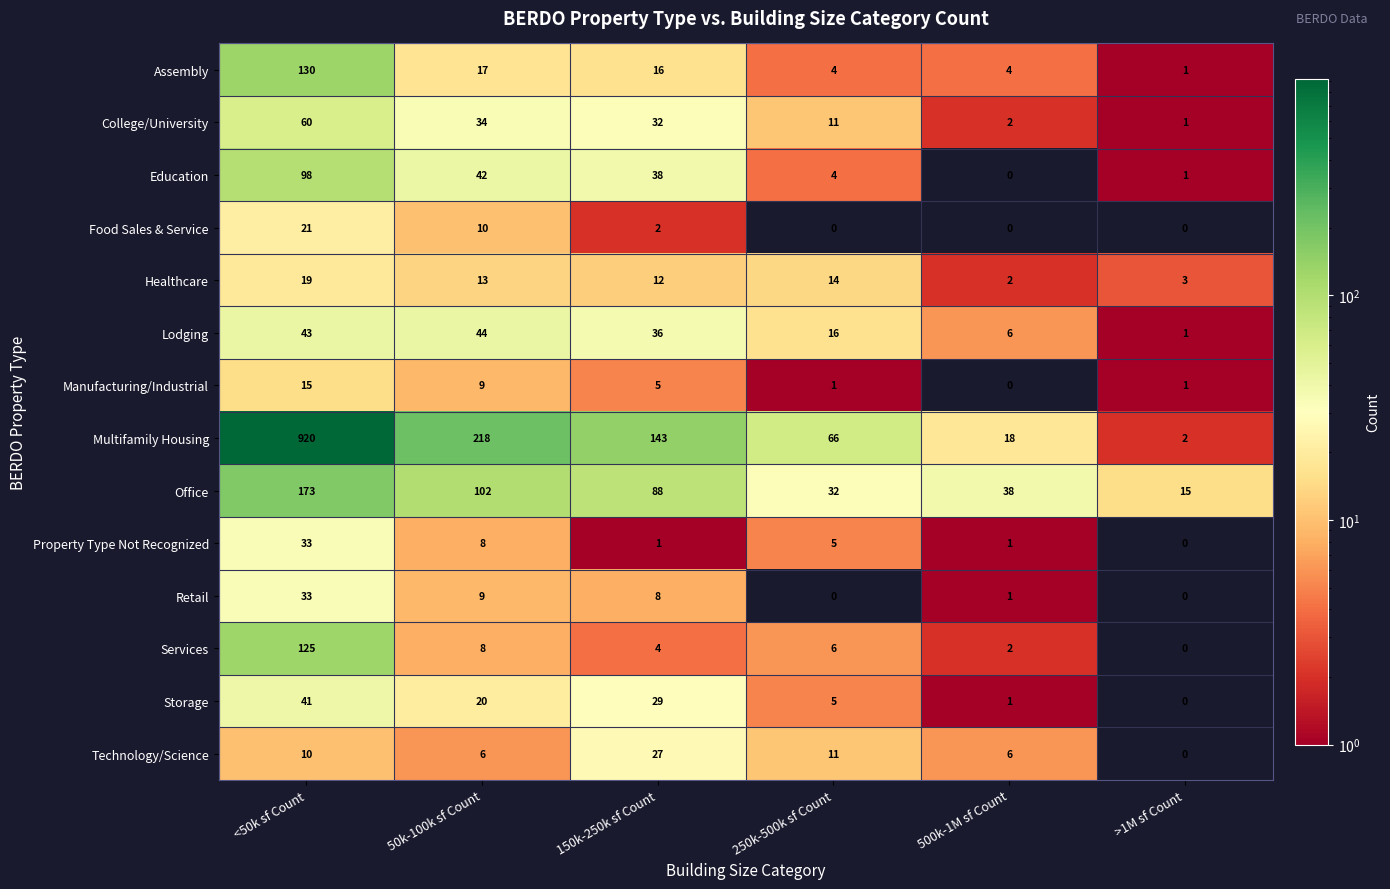

At which label does College/University reach its peak?

<50k sf Count